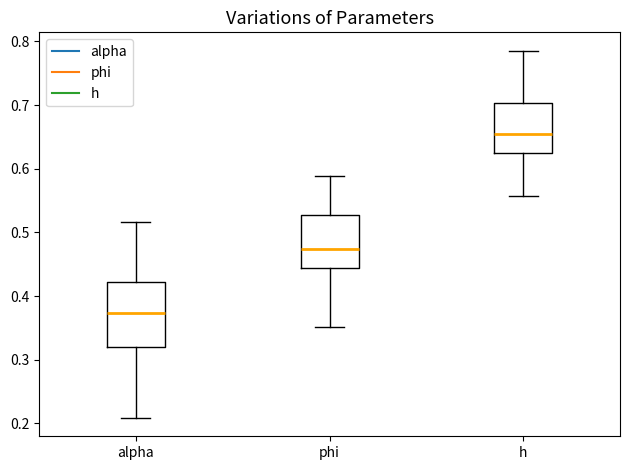

Reading left to right, transcribe this box plot: for each box, give where its median line is, the range the box spans, and where its two whiskers end, as read against the y-axis. The values are not printed on the chart, so give them approximately, as read against the axis.

alpha: median 0.37, box 0.32 to 0.42, whiskers 0.21 to 0.52
phi: median 0.47, box 0.44 to 0.53, whiskers 0.35 to 0.59
h: median 0.65, box 0.62 to 0.70, whiskers 0.56 to 0.79